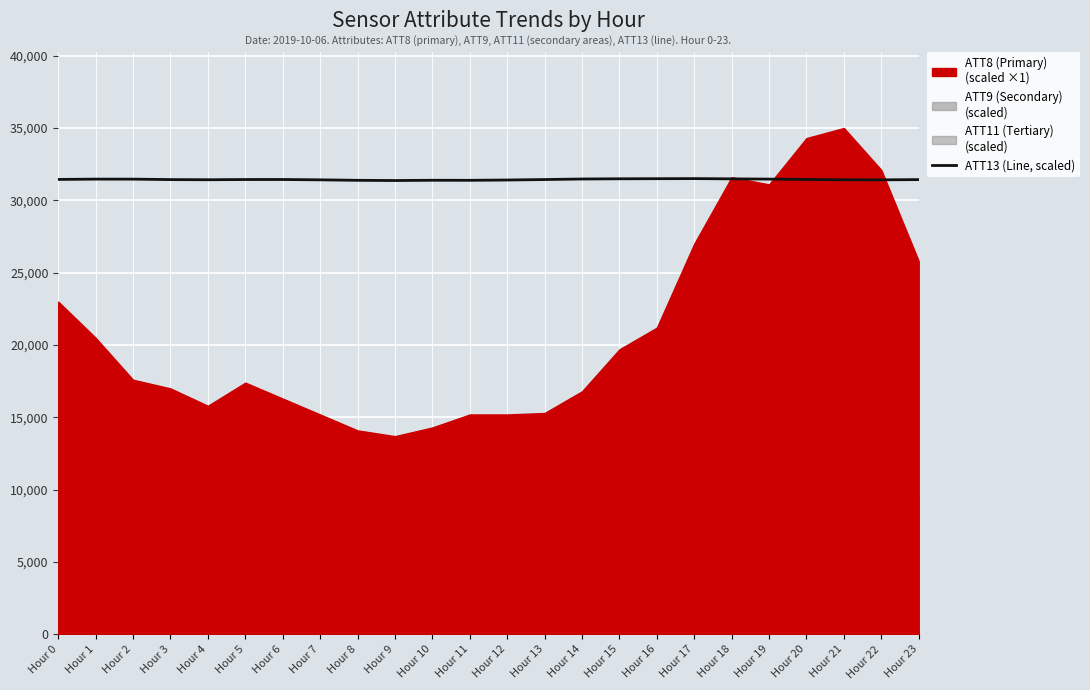

How many values exceed 31436?

12